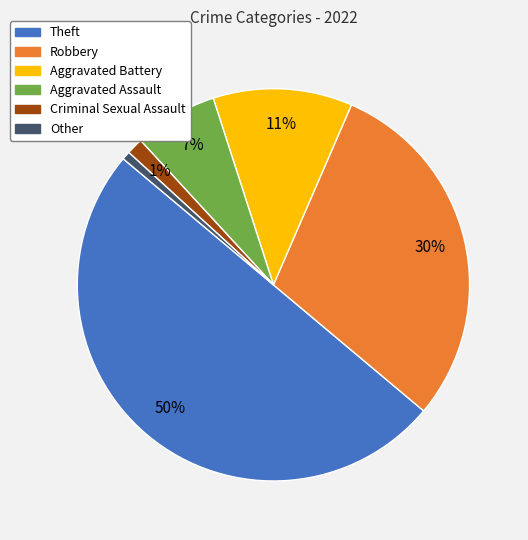

True or false: Theft accounts for 50% of the total.

True